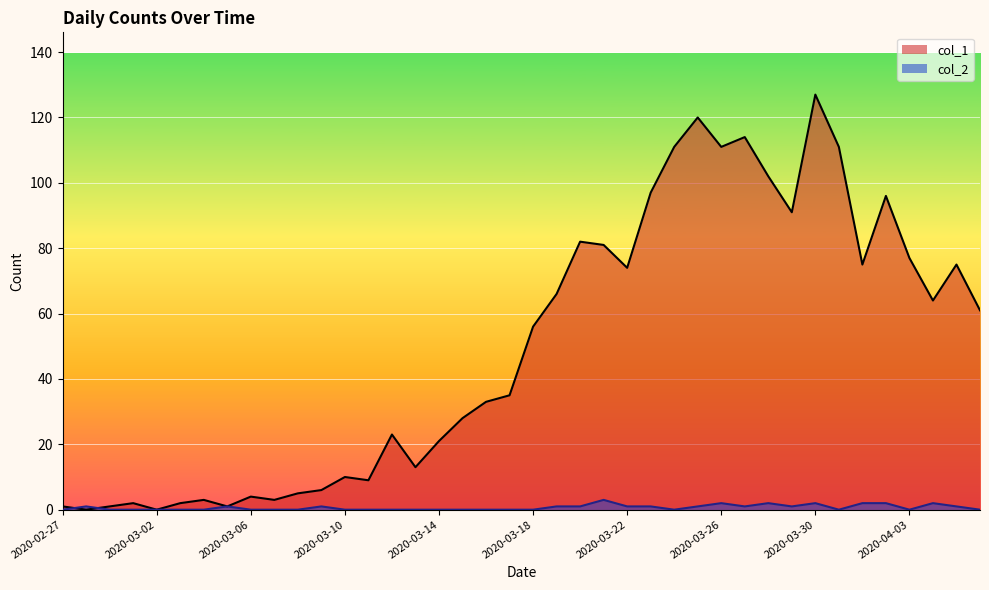

How many lines are shown in the chart?

2